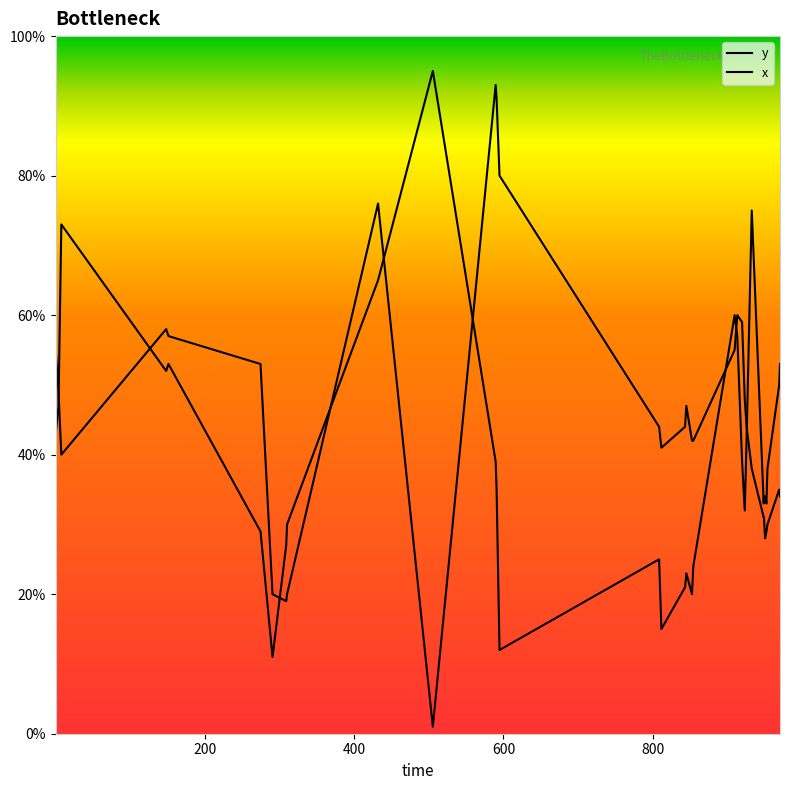

Is the value of y at 36 greater than the value of x at 34?

Yes